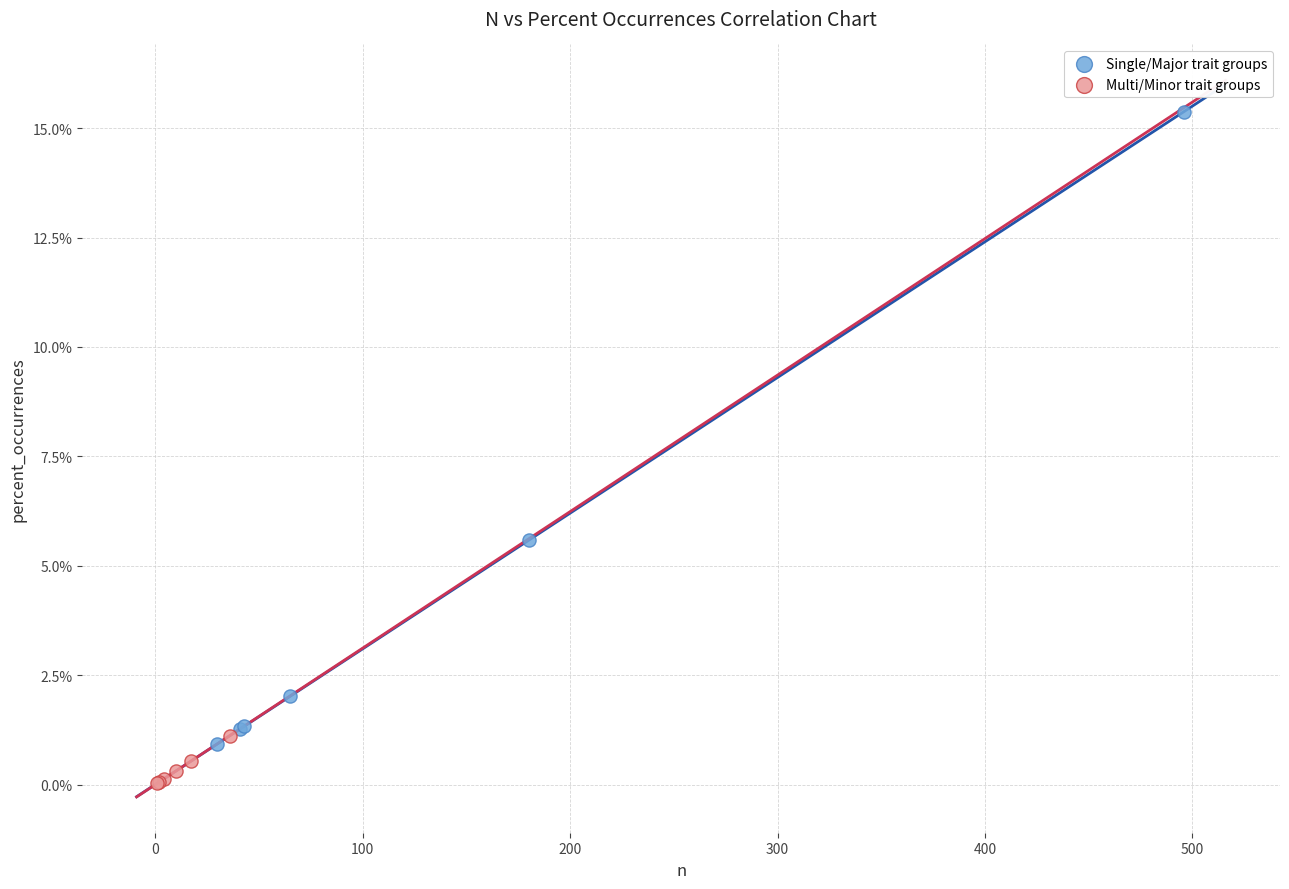

Which series has the widest spread of Y values?

Single/Major trait groups